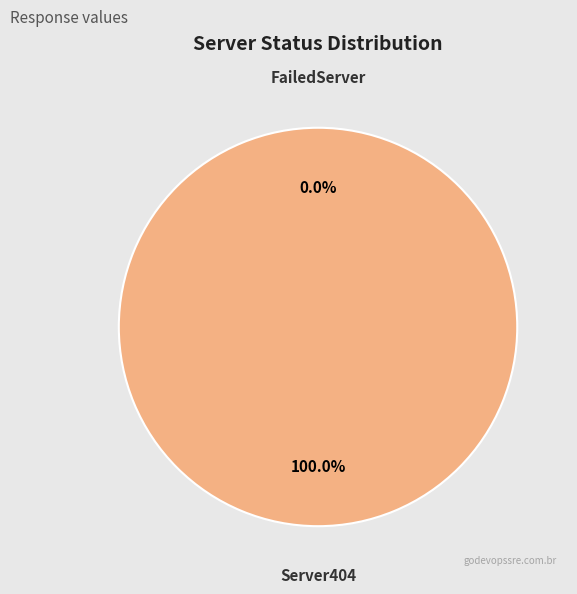

To the nearest percent, what is the combined percentage of Server404 and FailedServer?

100%